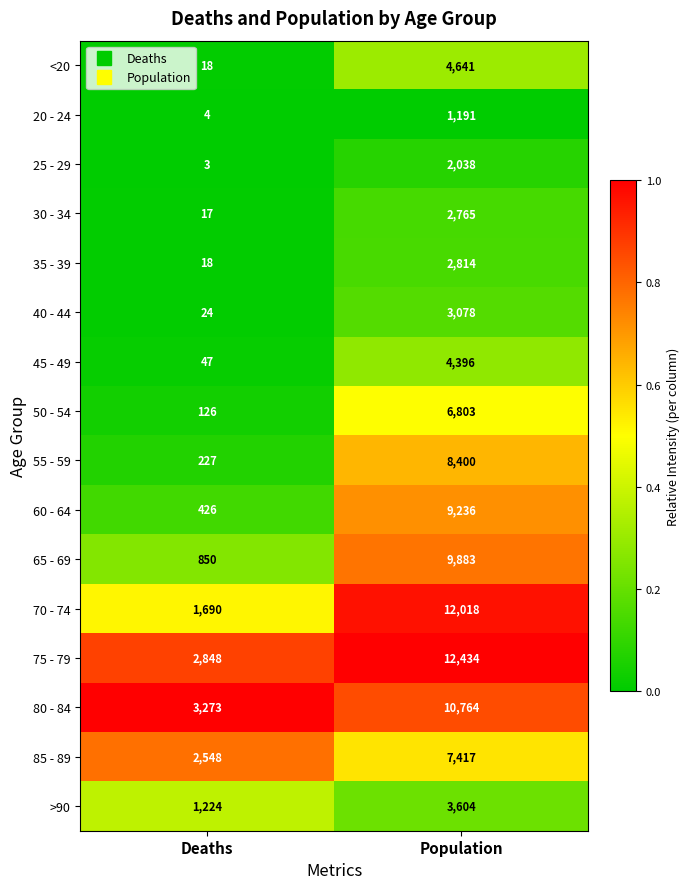

Which series has the largest range (max minus min)?

70 - 74